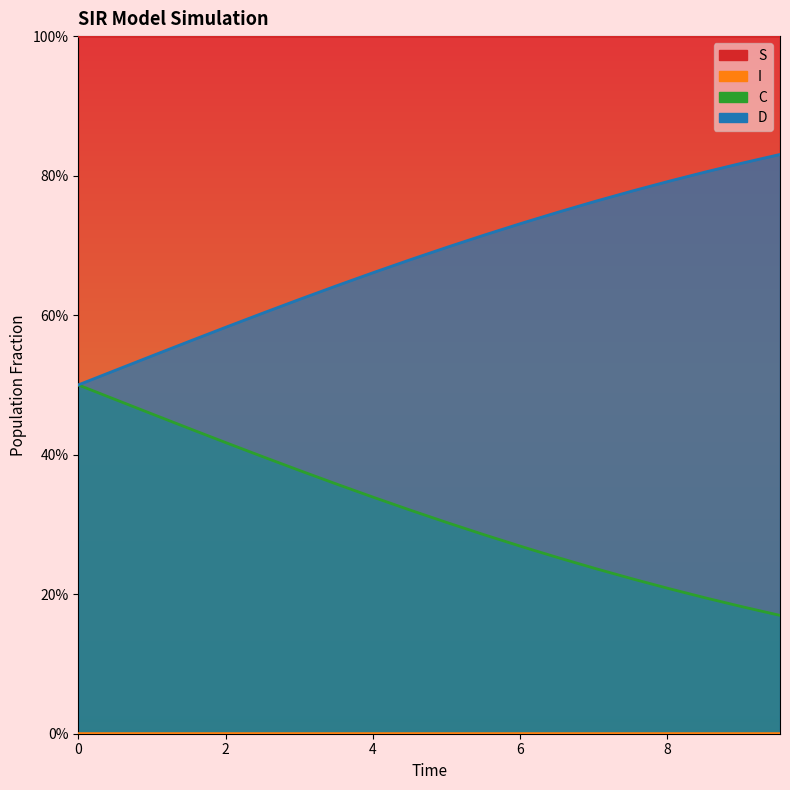

What are all the series names shown in the legend?

S, I, C, D